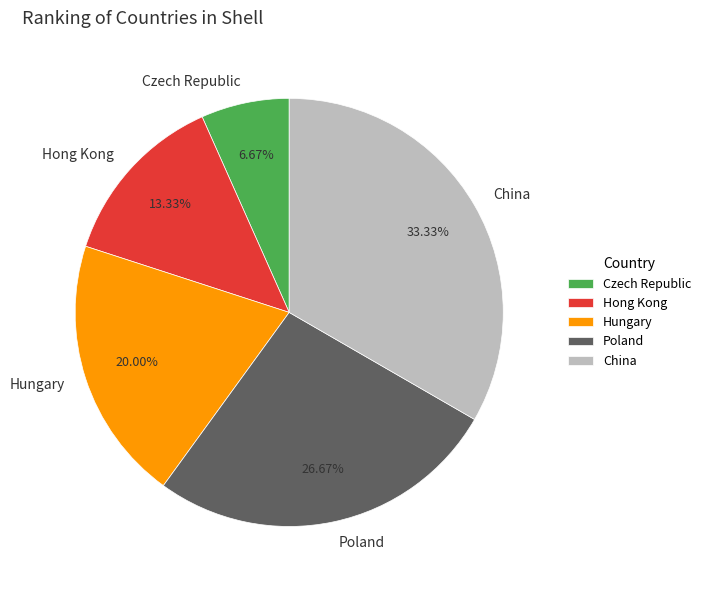

How many slices are in this pie chart?

5